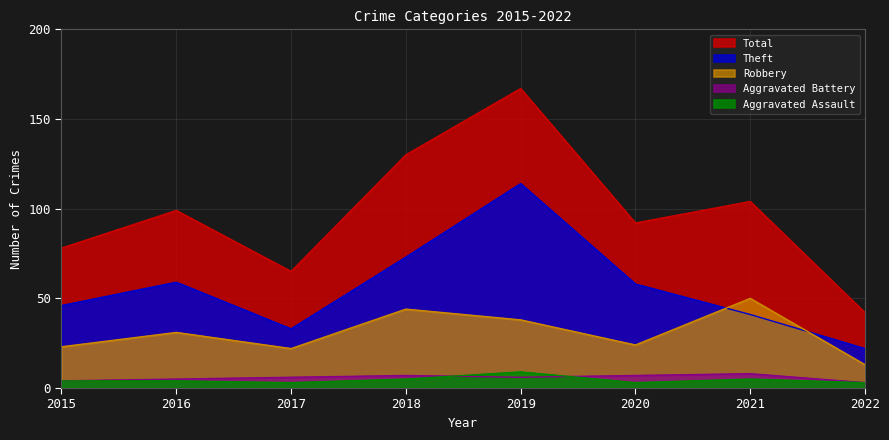

How many lines are shown in the chart?

5